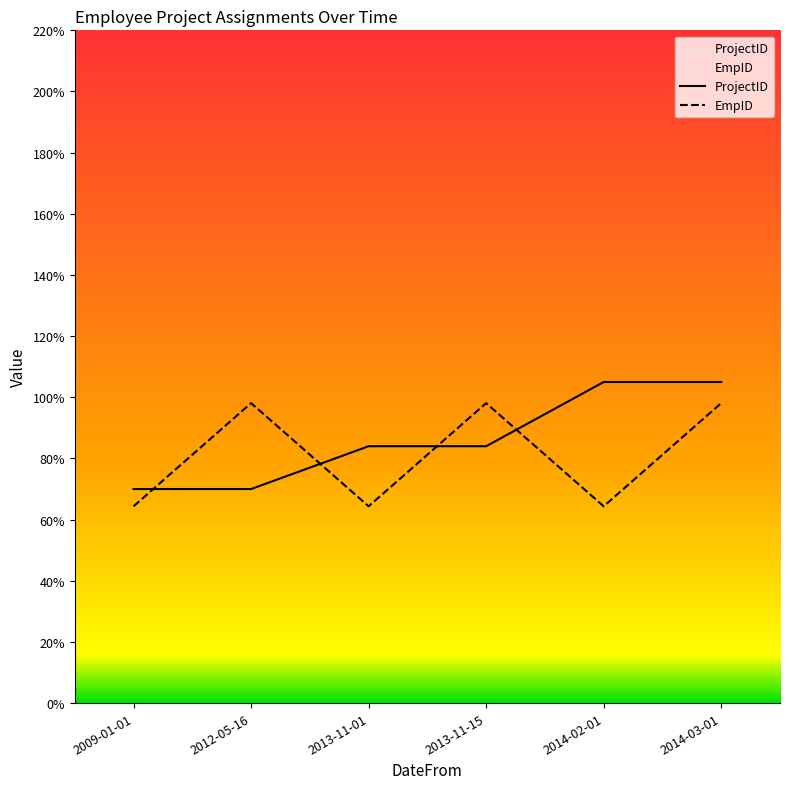

Which category has the lowest value in the ProjectID series?

2009-01-01